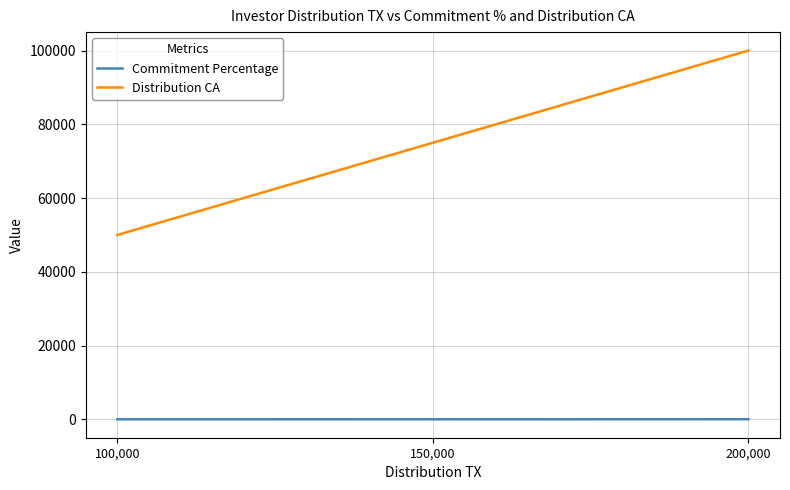

Is the value of Commitment Percentage at 150,000 greater than the value of Distribution CA at 200,000?

No